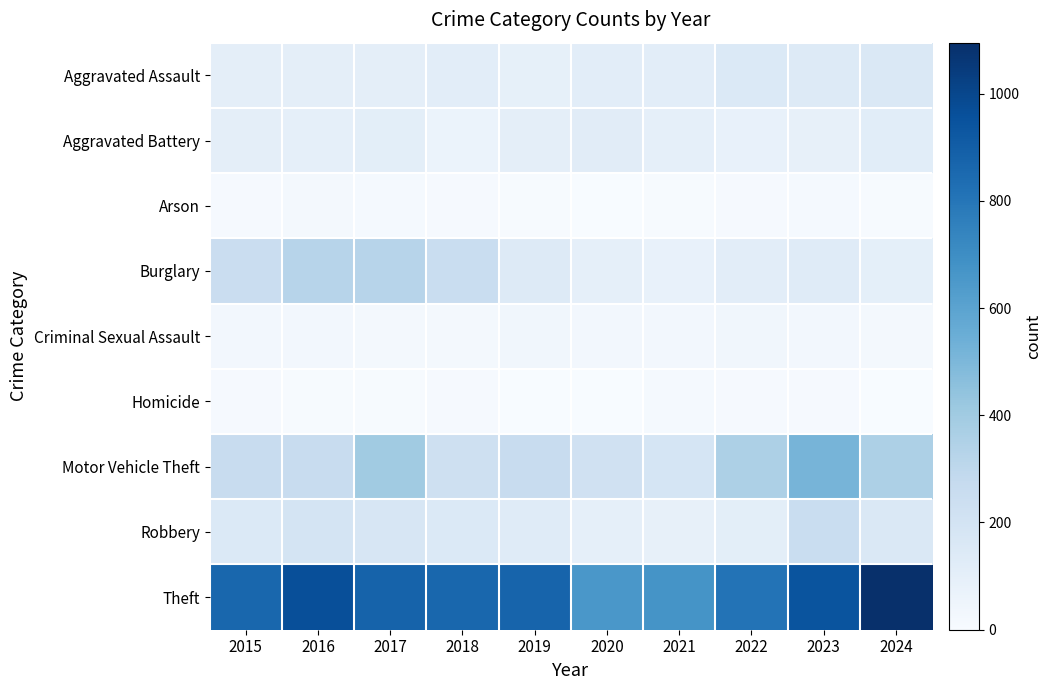

At which category is the sum across all series the highest?

2023